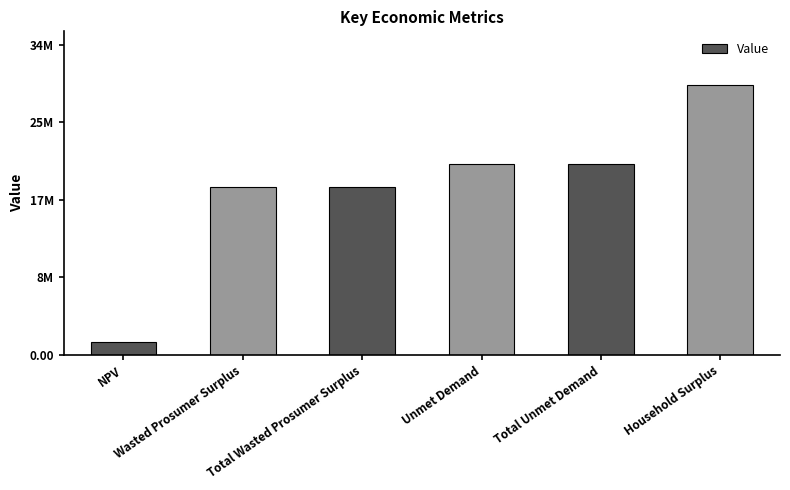

What is the label of the 6th bar from the right?

NPV